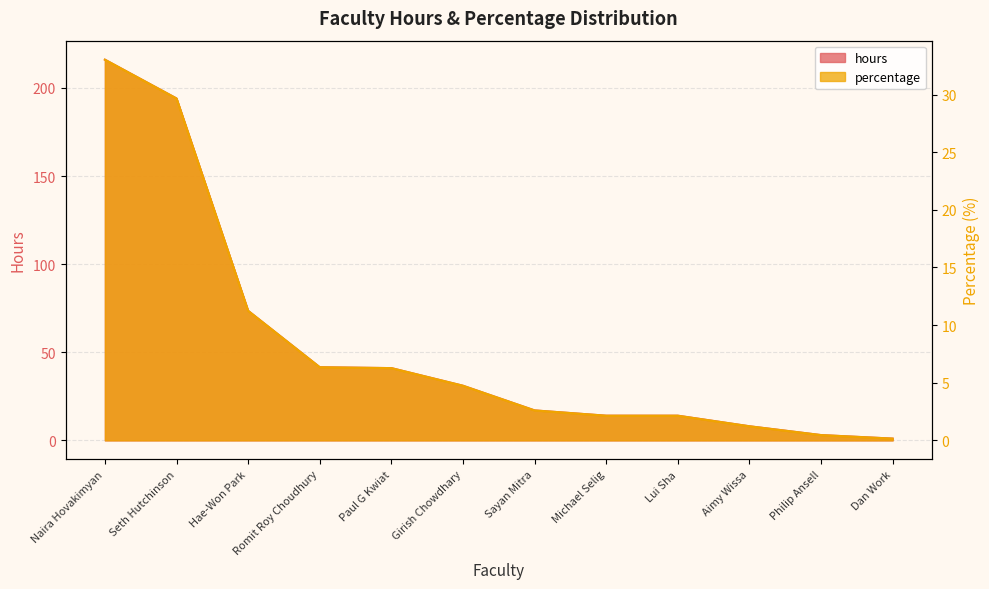

List the series in order of their peak value, lowest first.

percentage, hours